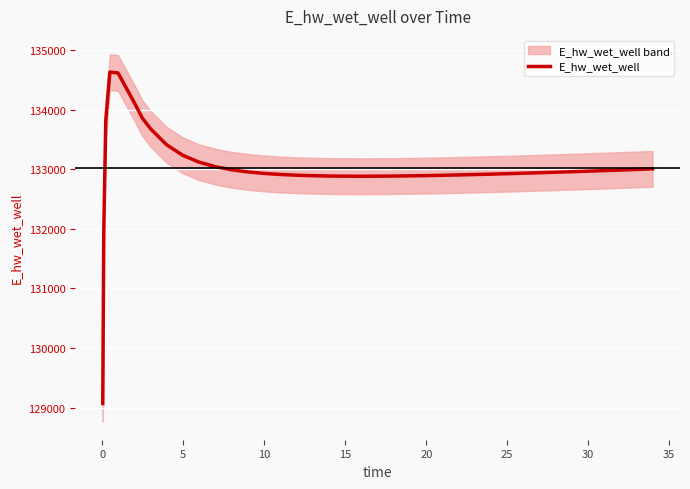

How many series are shown in this chart?

1